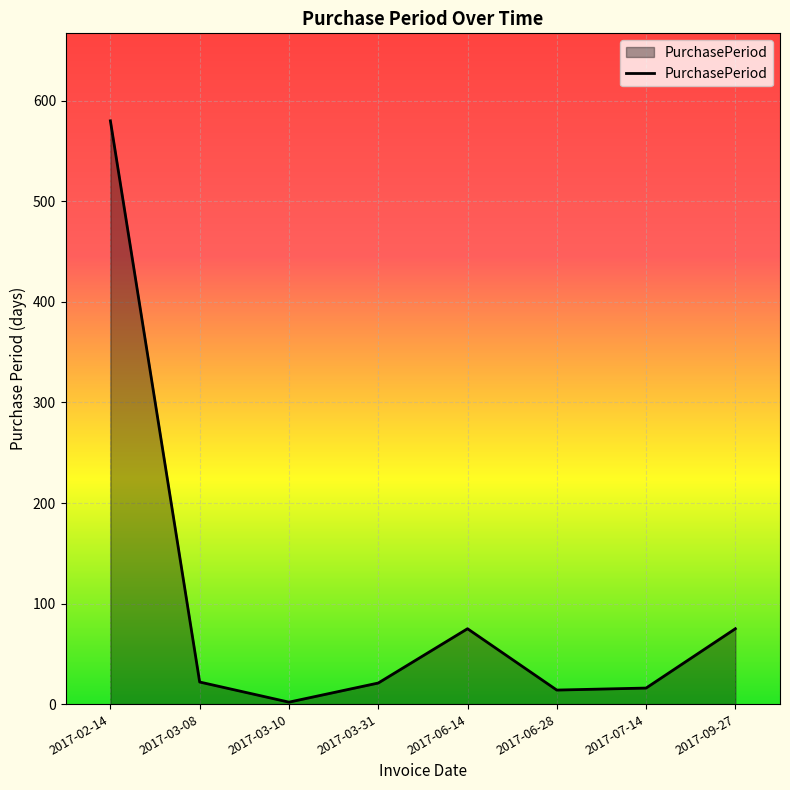

What is the difference between the values at 2017-03-31 and 2017-03-08?

1